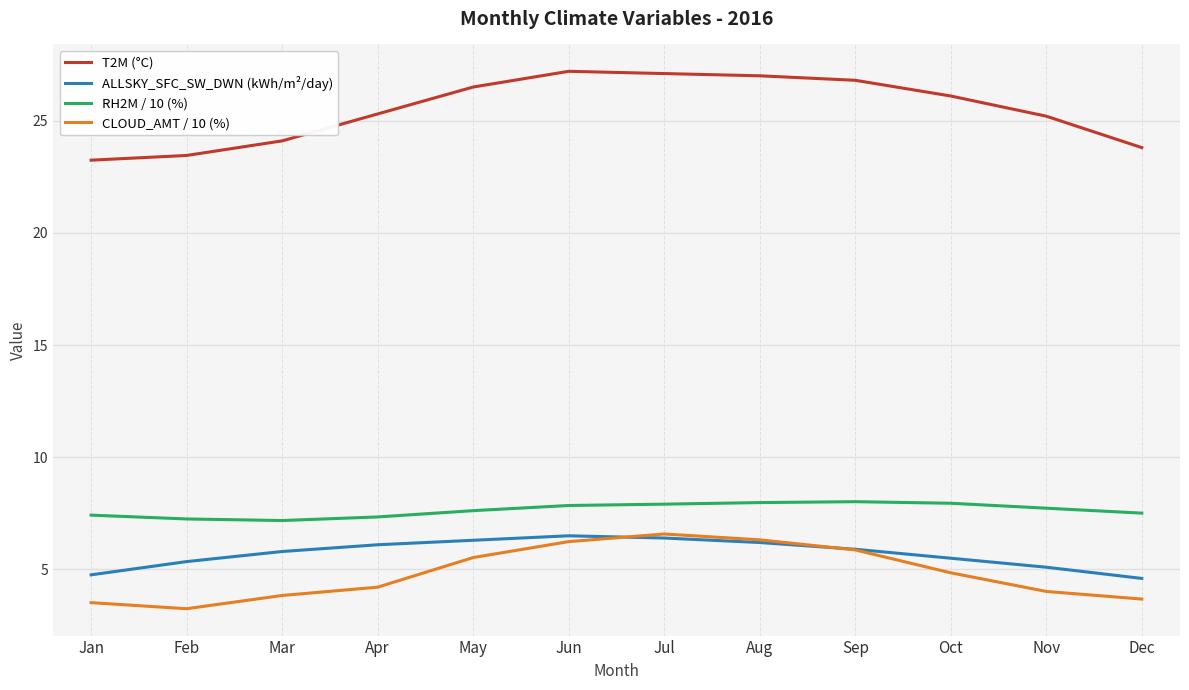

Which series has the largest range (max minus min)?

T2M (°C)